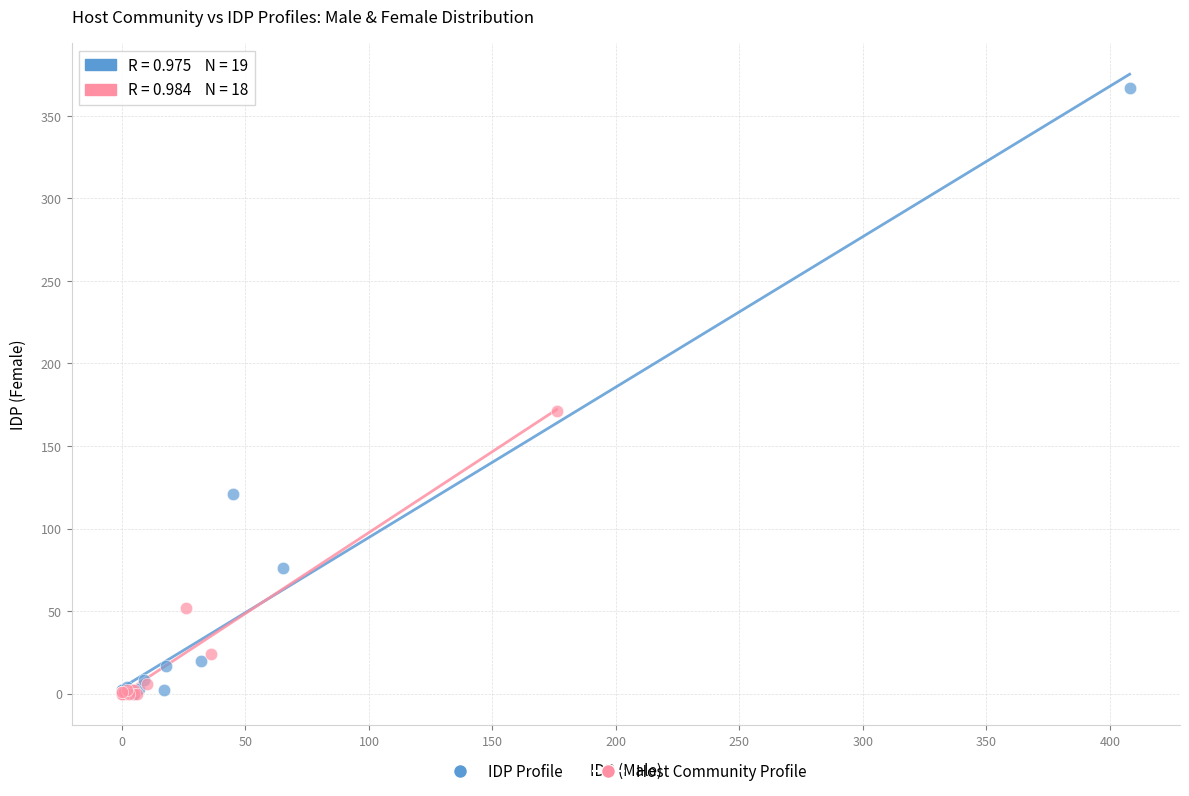

What are all the series names shown in the legend?

IDP Profile, Host Community Profile